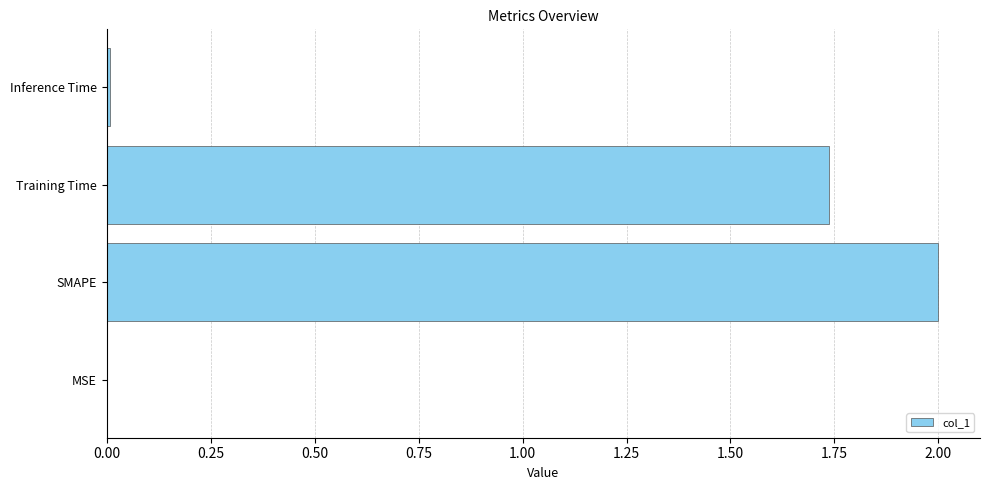

What is the sum of all values?

3.7